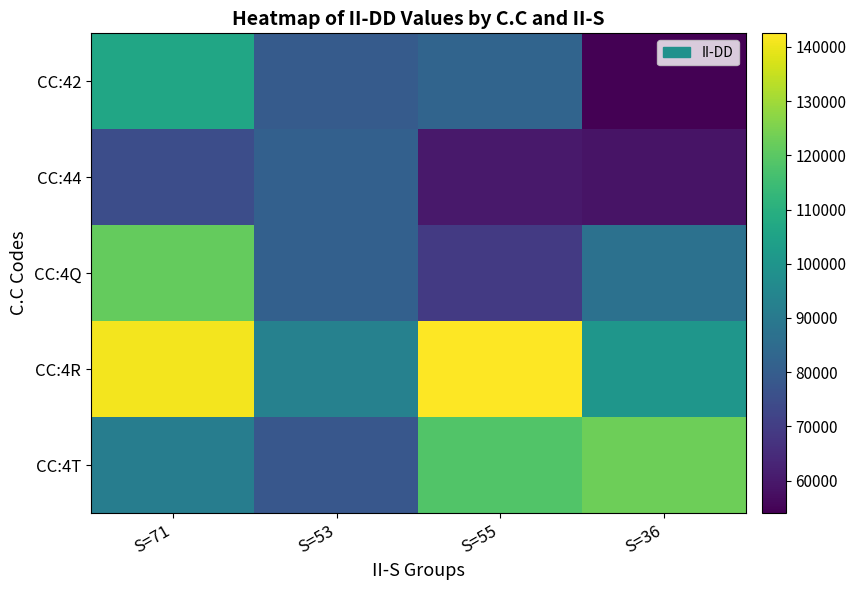

Which has a higher value, S=71 or S=36?

S=71